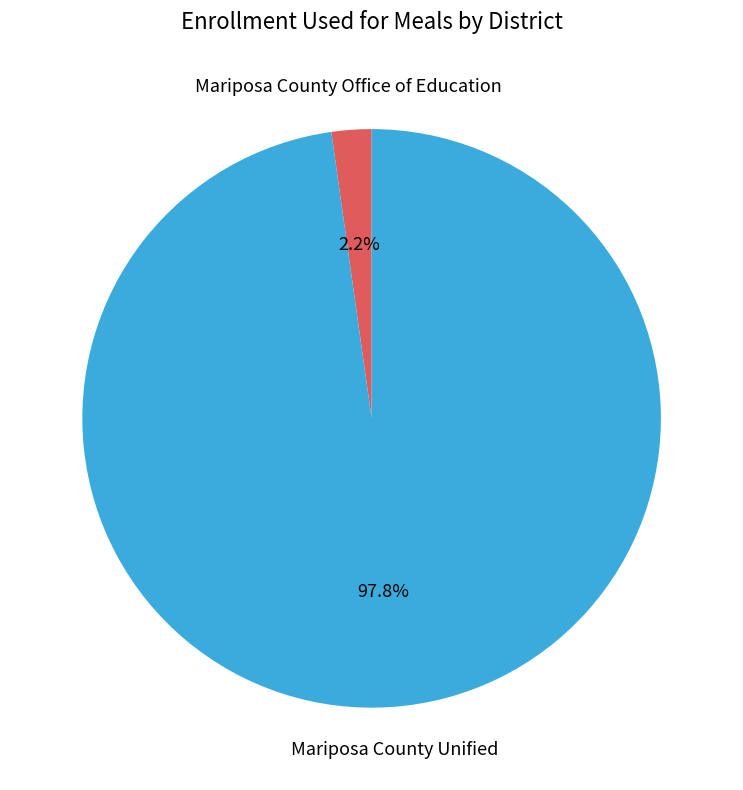

To the nearest percent, what is the difference between the largest and smallest slice percentages?

96%